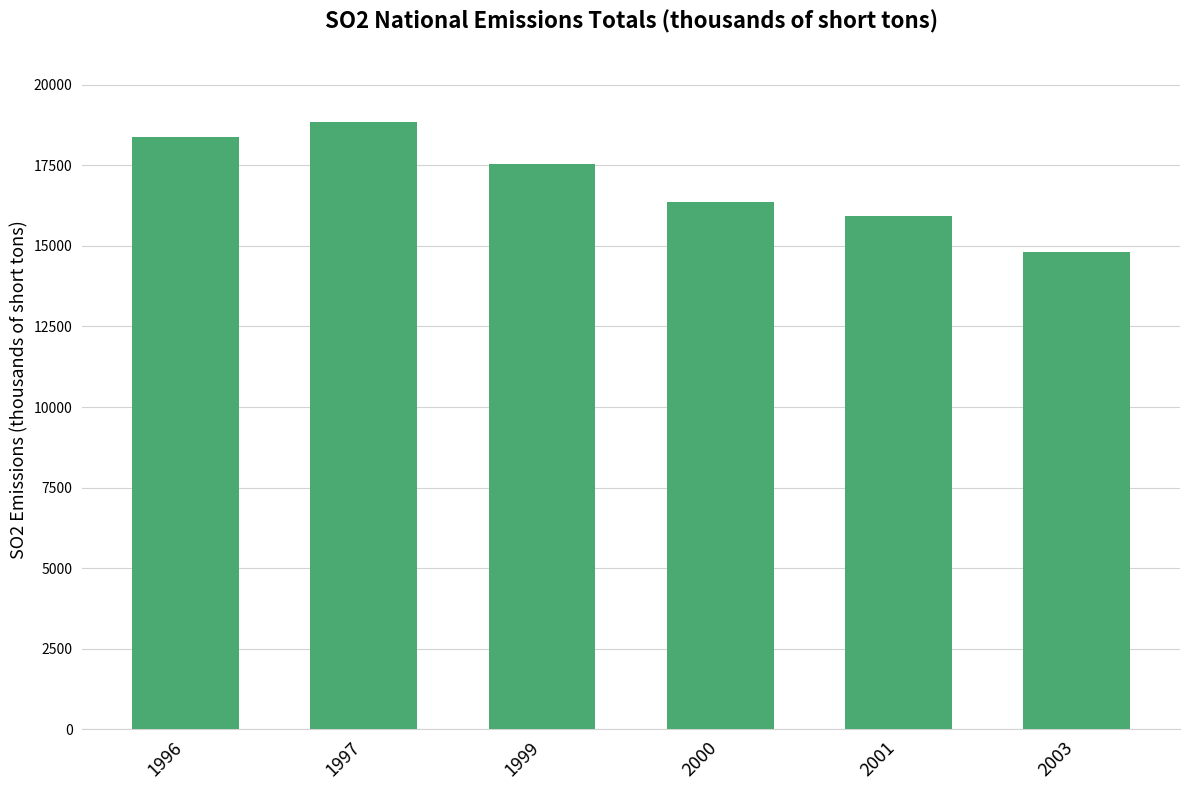

Approximately how many times larger is the value at 1999 compared to 2000?

1.1